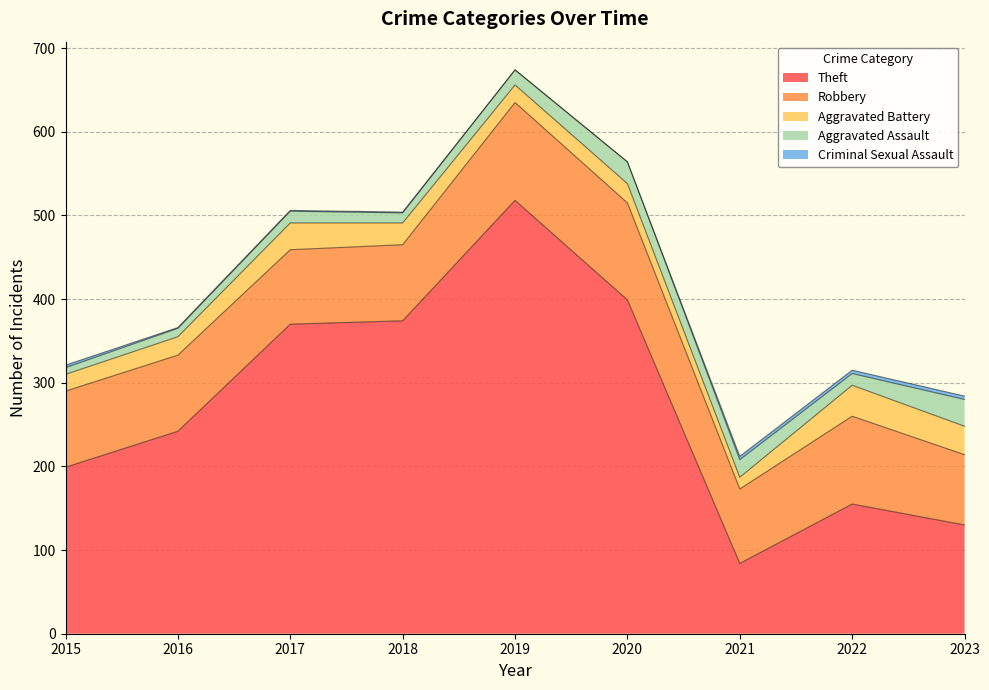

At which label does Aggravated Battery reach its peak?

2022